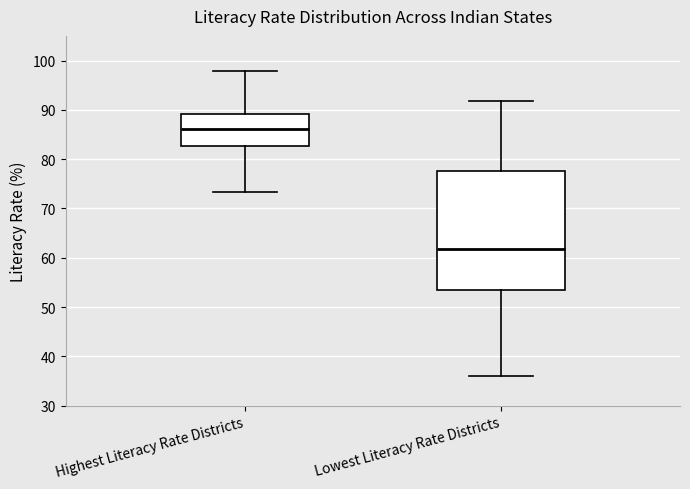

Which box has the highest median line?

Highest Literacy Rate Districts